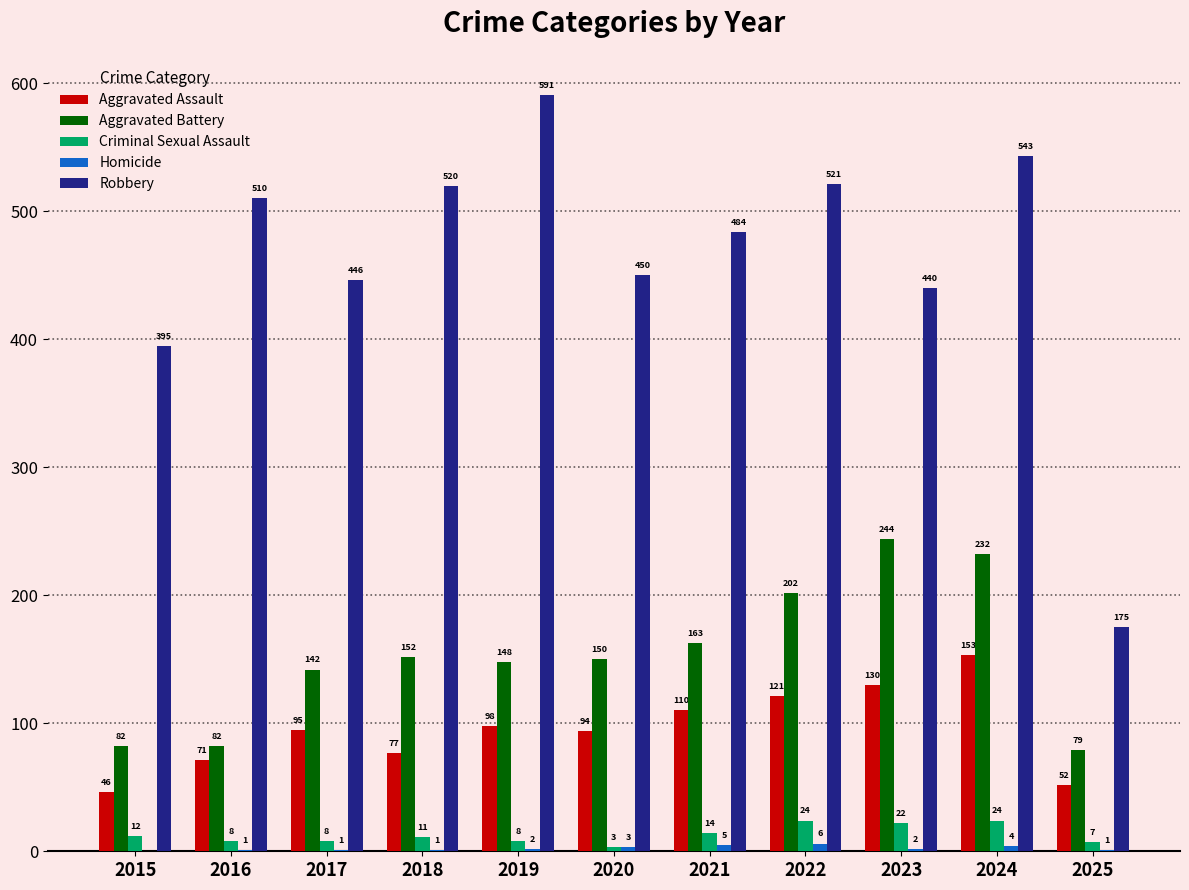

Read the Aggravated Battery value at 2015, to the nearest 50.

100